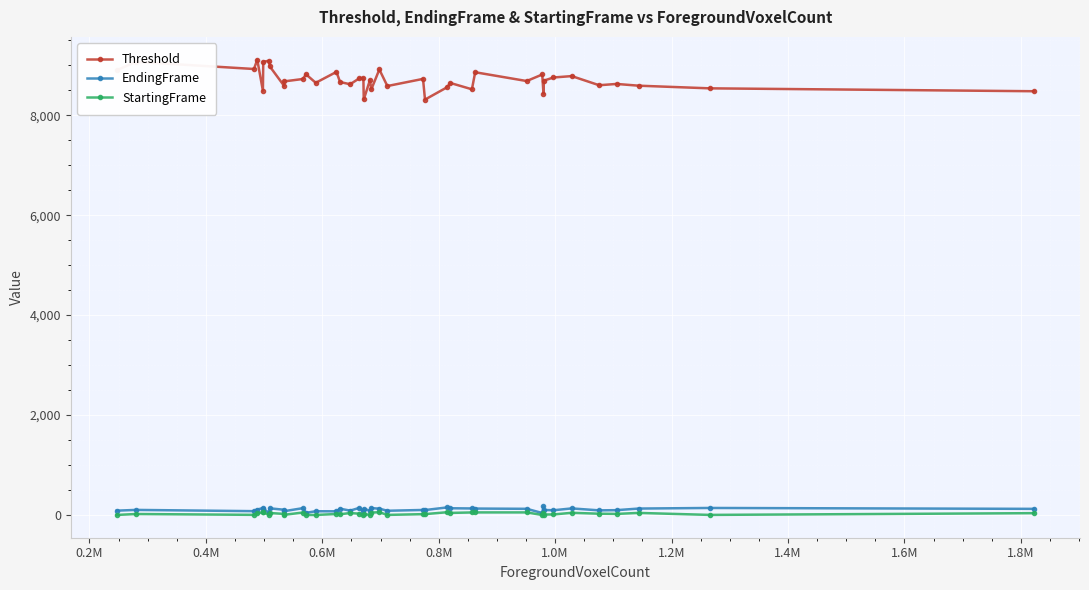

Which series has the largest range (max minus min)?

Threshold